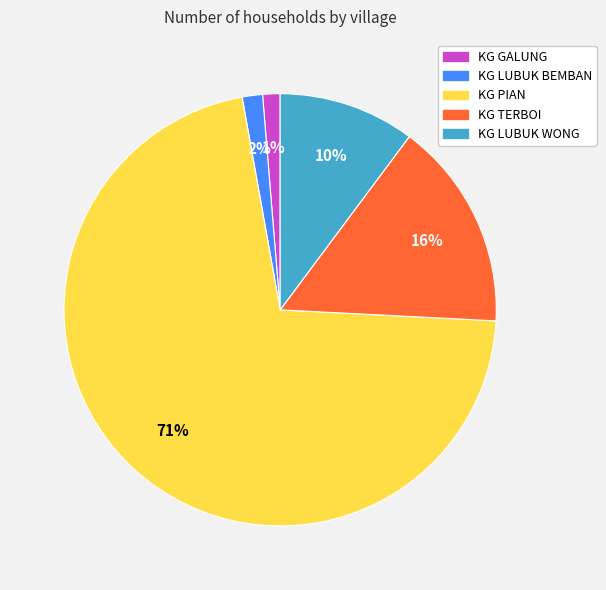

Does KG PIAN represent more than half of the total?

Yes